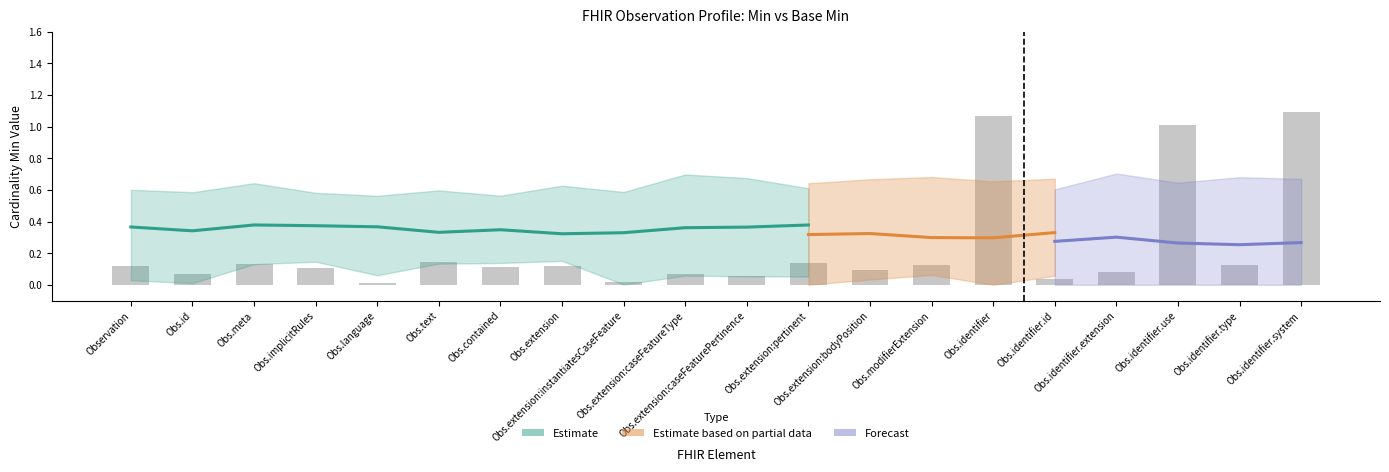

How many bars are there in total?

20